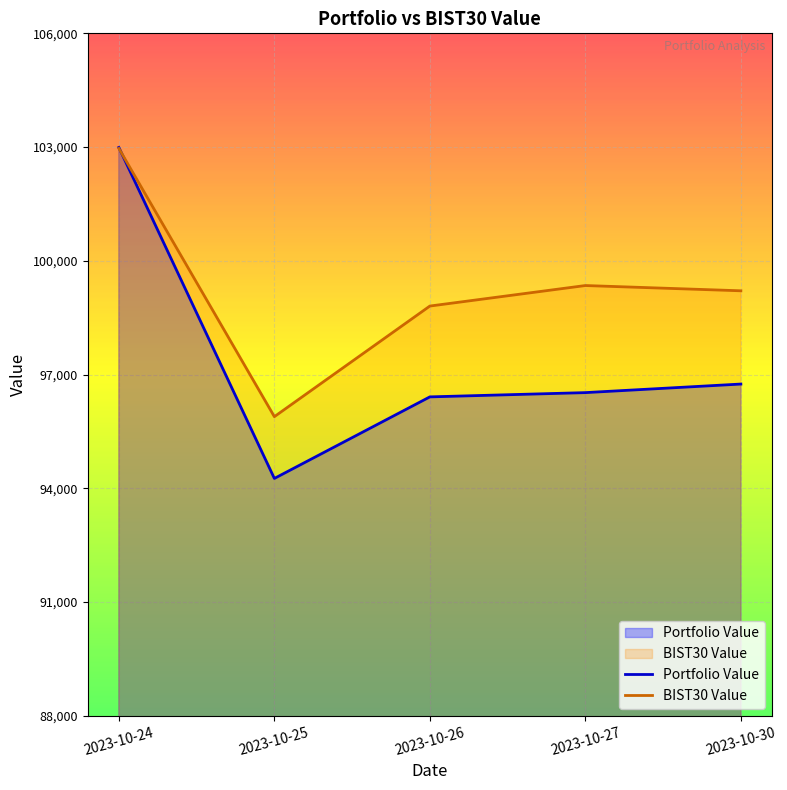

After their last crossing, which series has the higher values: Portfolio Value or BIST30 Value?

BIST30 Value